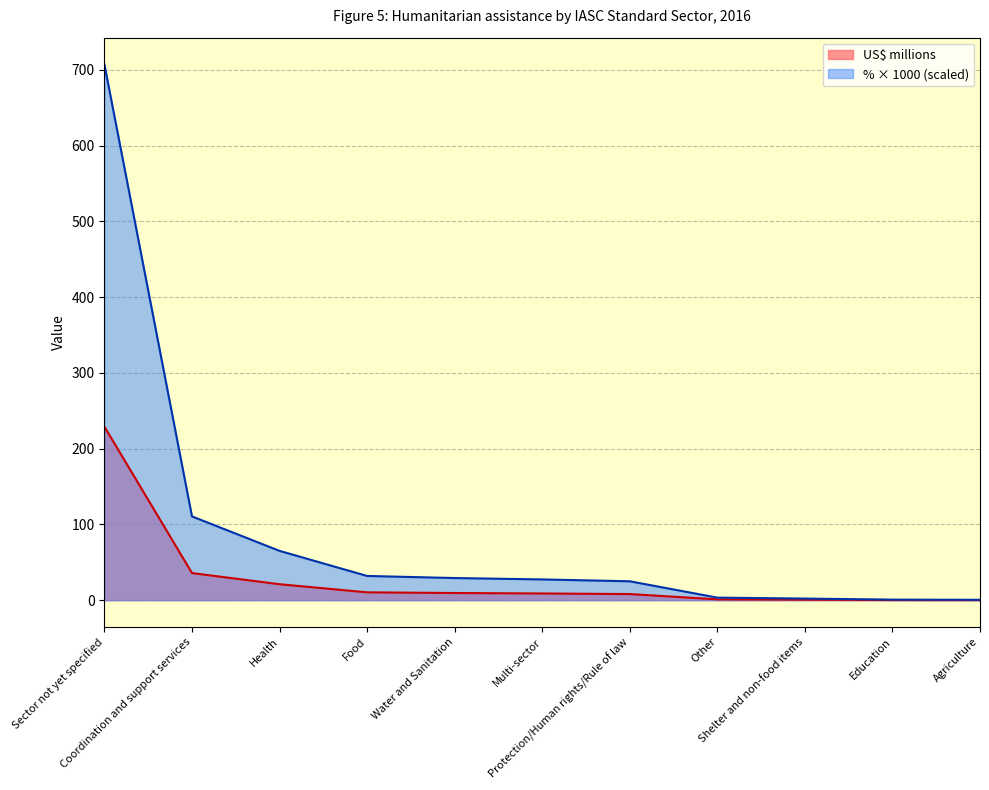

Which series has the largest range (max minus min)?

Percentage